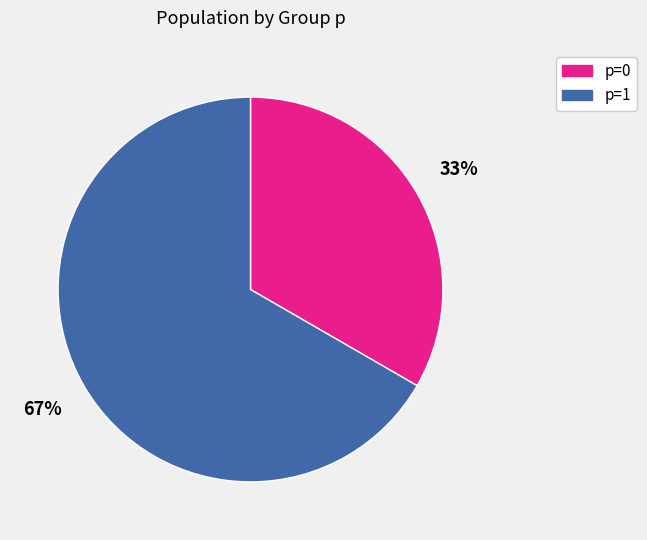

To the nearest percent, what is the average slice percentage?

50%